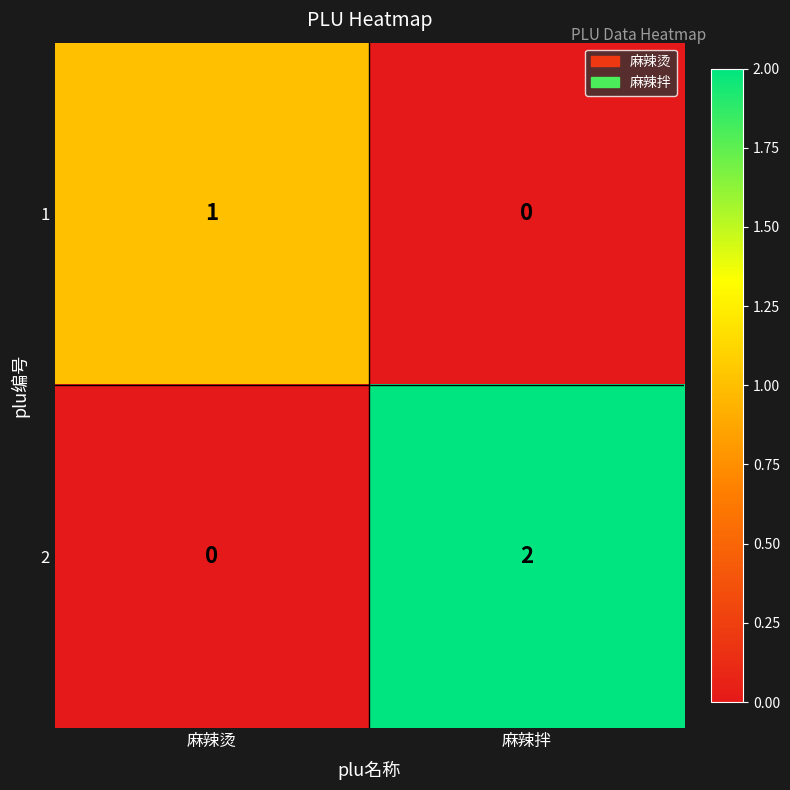

Count the number of data series in this chart.

2